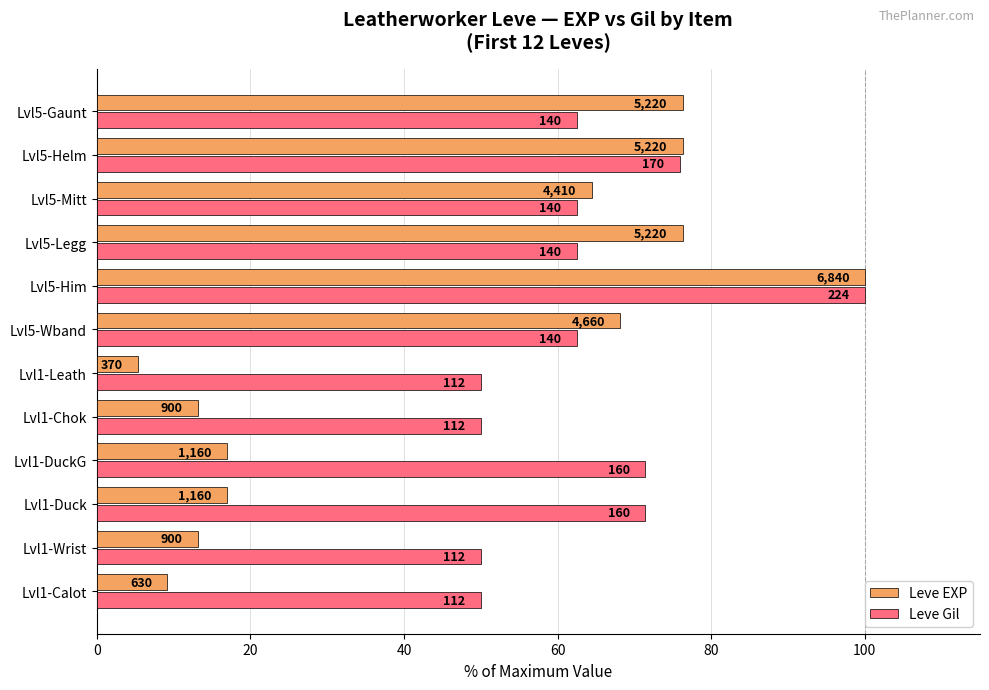

Which series has the largest range (max minus min)?

Leve EXP